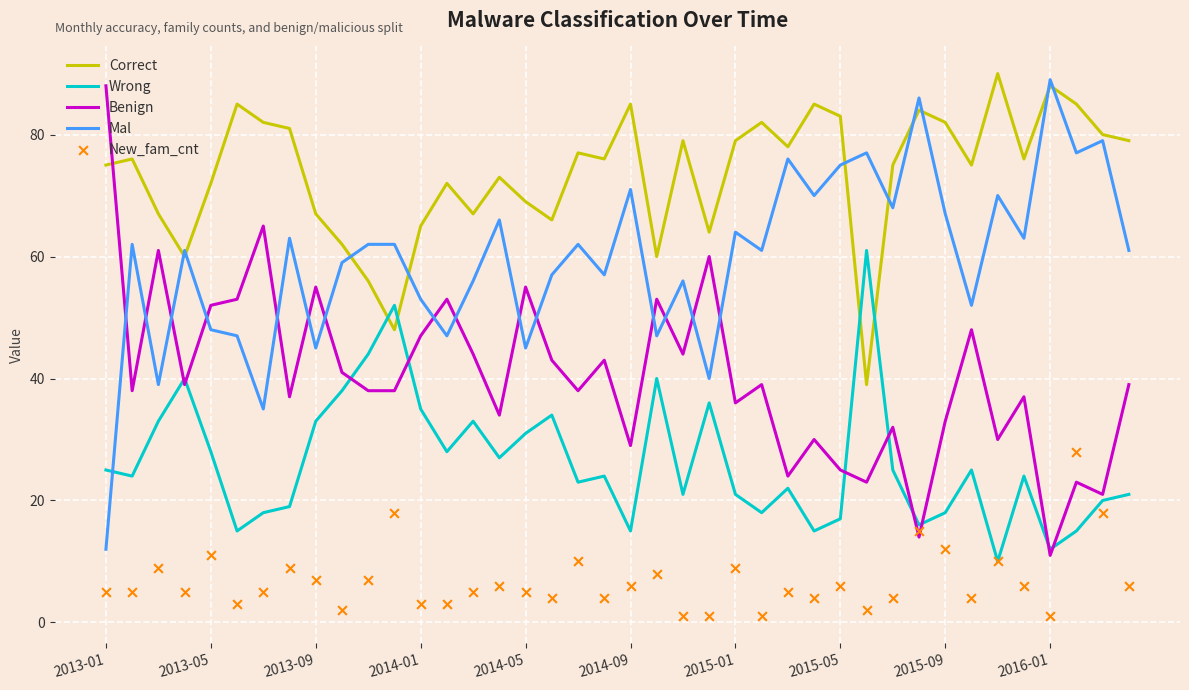

At how many categories does at least one series exceed 51?

40